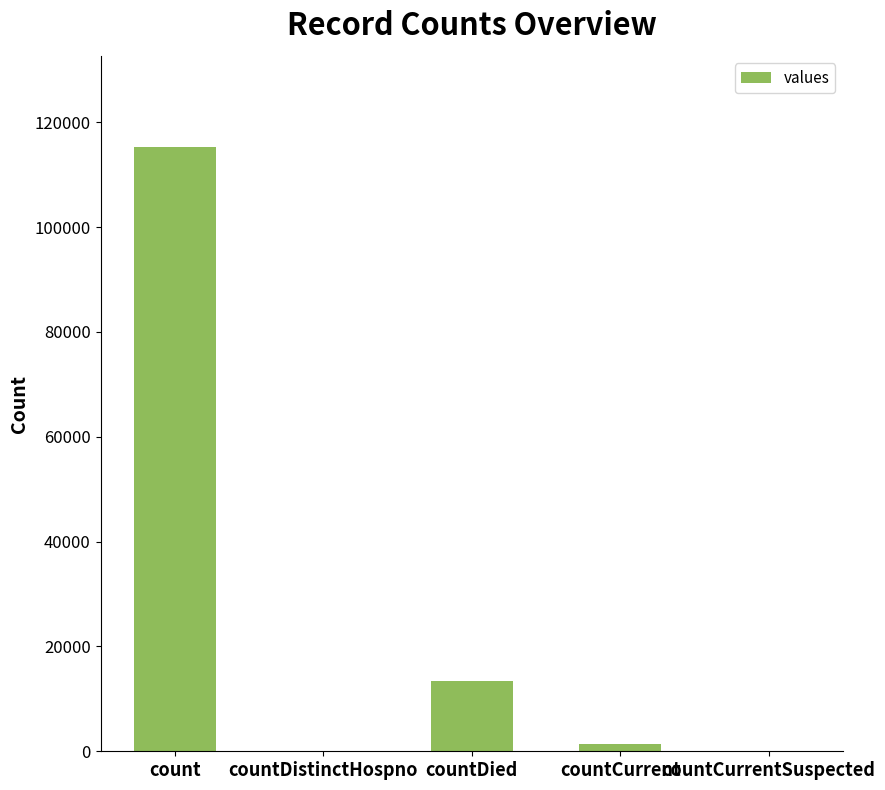

What is the change in value from countDistinctHospno to countCurrent?

+1383